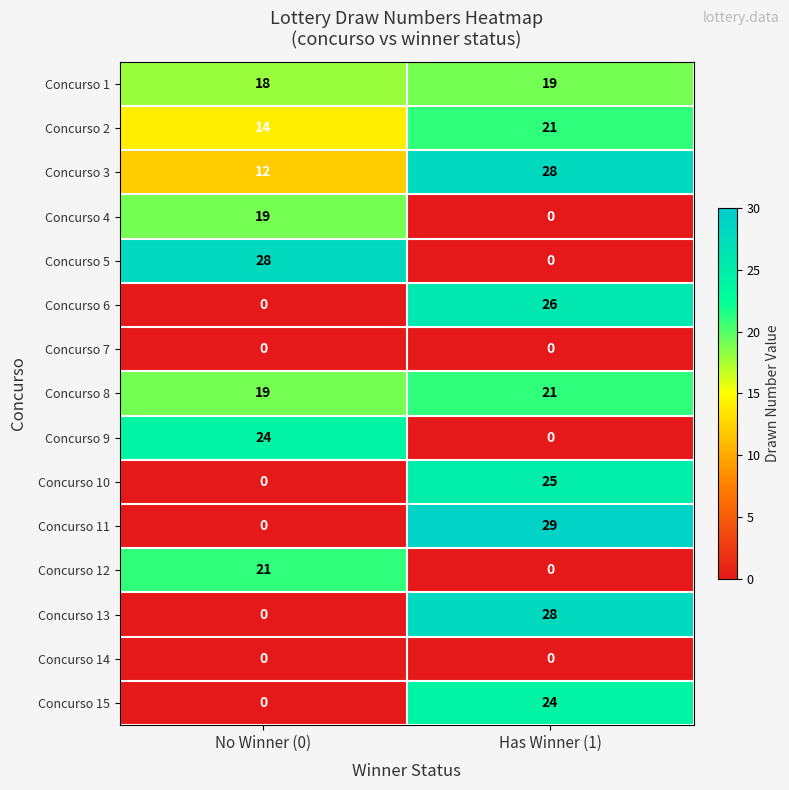

Reading left to right, transcribe all the data shown in this chart.

Concurso 1: 18	19
Concurso 2: 14	21
Concurso 3: 12	28
Concurso 4: 19	0
Concurso 5: 28	0
Concurso 6: 0	26
Concurso 7: 0	0
Concurso 8: 19	21
Concurso 9: 24	0
Concurso 10: 0	25
Concurso 11: 0	29
Concurso 12: 21	0
Concurso 13: 0	28
Concurso 14: 0	0
Concurso 15: 0	24